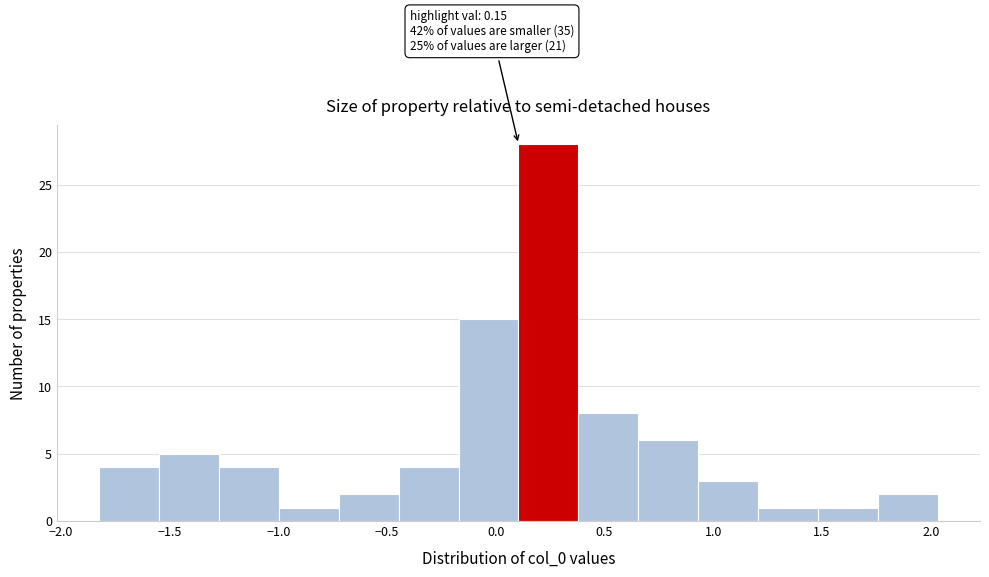

Which range on the x-axis has the tallest bar?

0.10 to 0.40